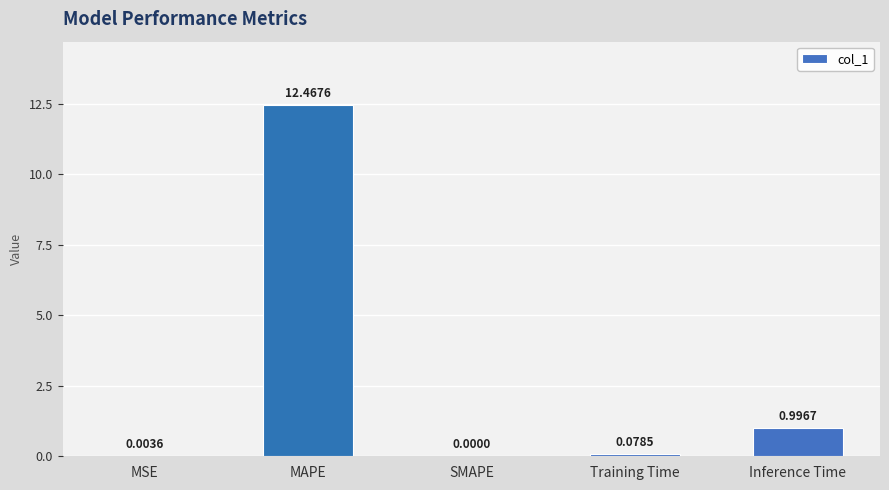

At which label is the value closest to 6?

Inference Time